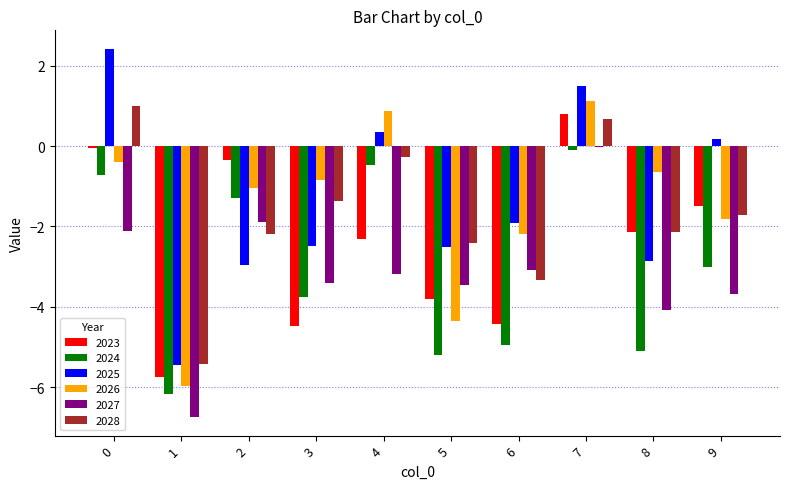

What value does the 2024 series have at 0?

-0.7